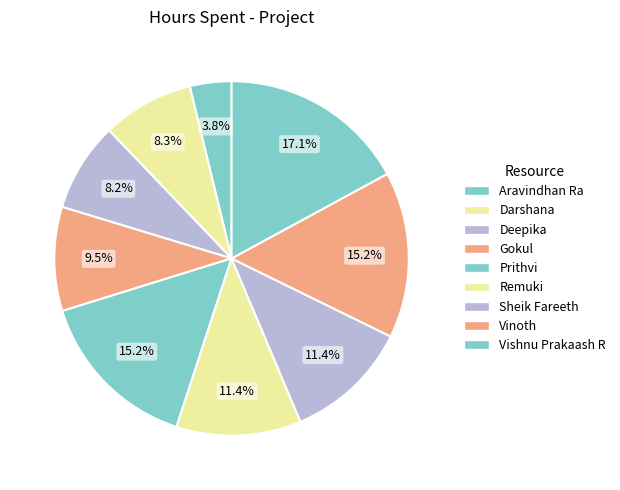

How many slices are in this pie chart?

9